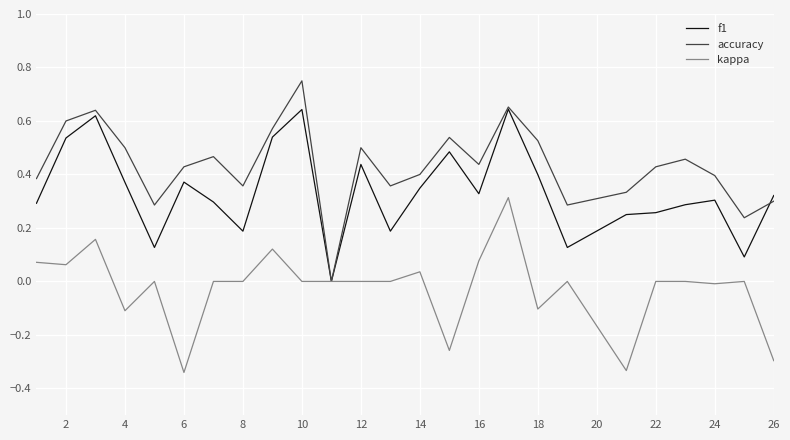

List the series in order of their overall mean, highest first.

accuracy, f1, kappa